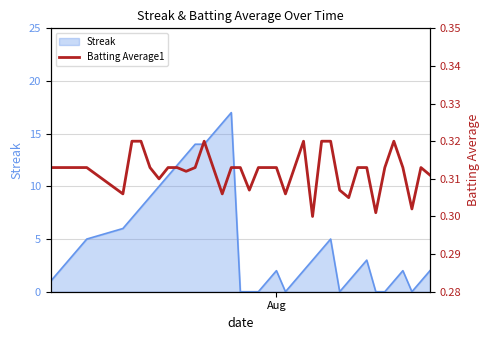

Reading left to right, what are all the values shown in this chart?

0.3	0.3	0.3	0.3	0.3	0.3	0.3	0.3	0.3	0.3	0.3	0.3	0.3	0.3	0.3	0.3	0.3	0.3	0.3	0.3	0.3	0.3	0.3	0.3	0.3	0.3	0.3	0.3	0.3	0.3	0.3	0.3	0.3	0.3	0.3	0.3	0.3	0.3	0.3	0.3